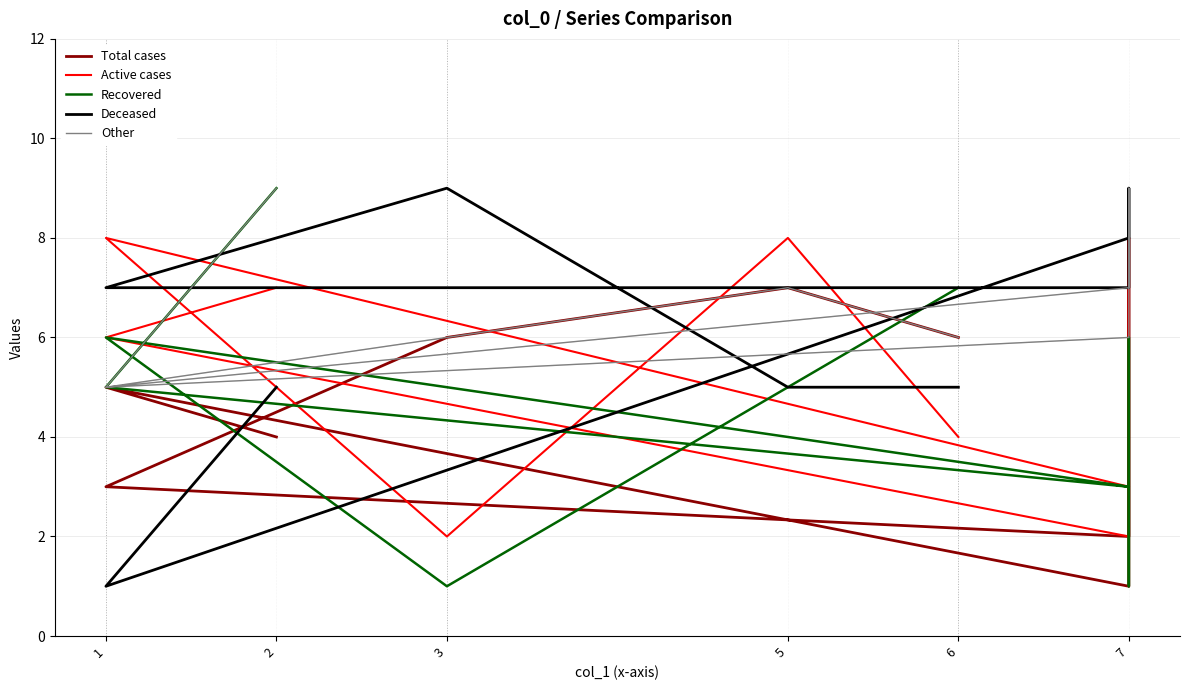

At which category does the chart reach its minimum across all series?

7